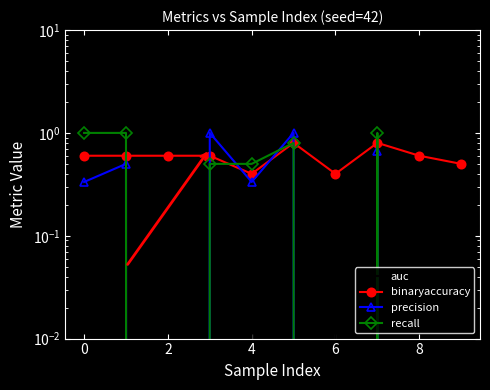

The value of precision at 6 is 0.0. True or false?

True